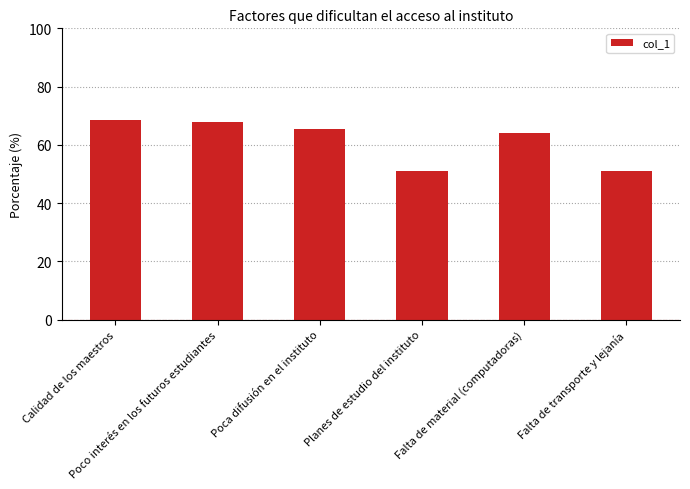

Reading left to right, list all the values displayed in this chart.

Calidad de los maestros=68.7	Poco interés en los futuros estudiantes=67.8	Poca difusión en el instituto=65.5	Planes de estudio del instituto=51.1	Falta de material (computadoras)=64.0	Falta de transporte y lejanía=51.1